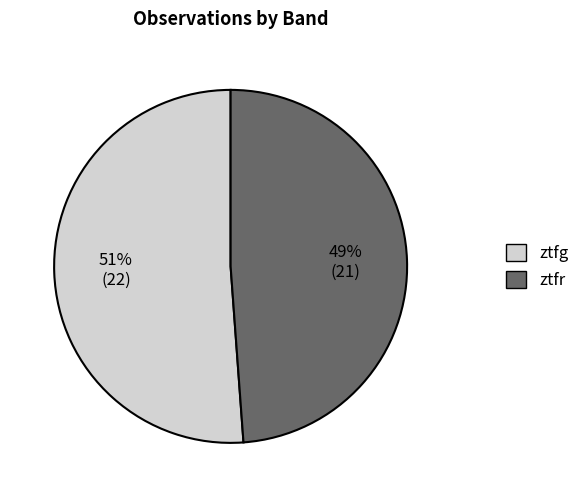

Which slice is the smallest?

ztfr